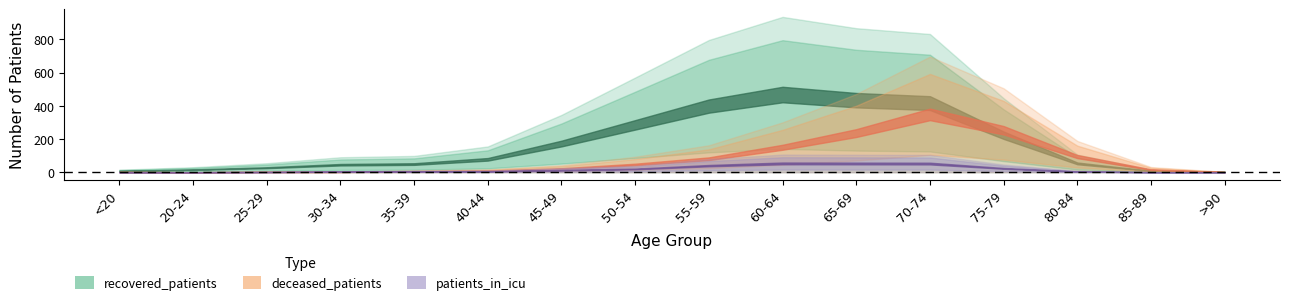

What is the sum of all recovered_patients values?

5356